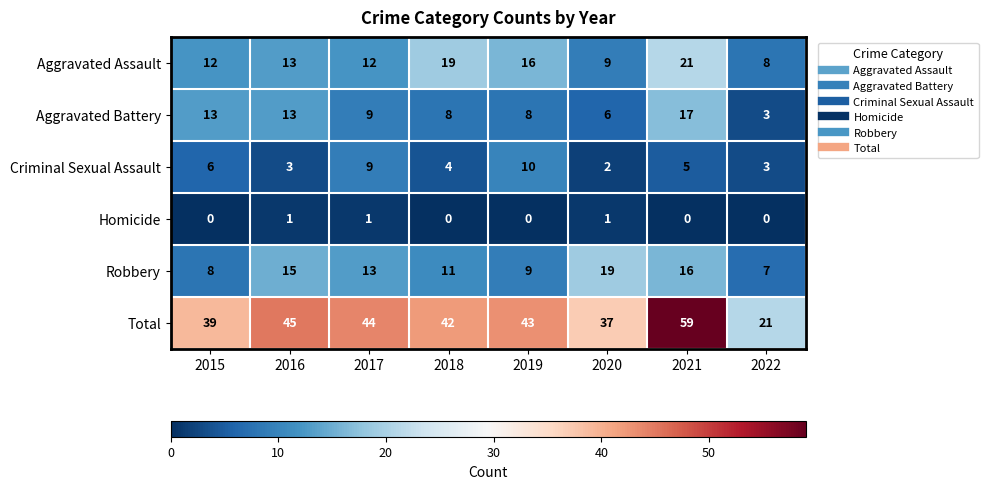

What is the minimum value for Total?

21